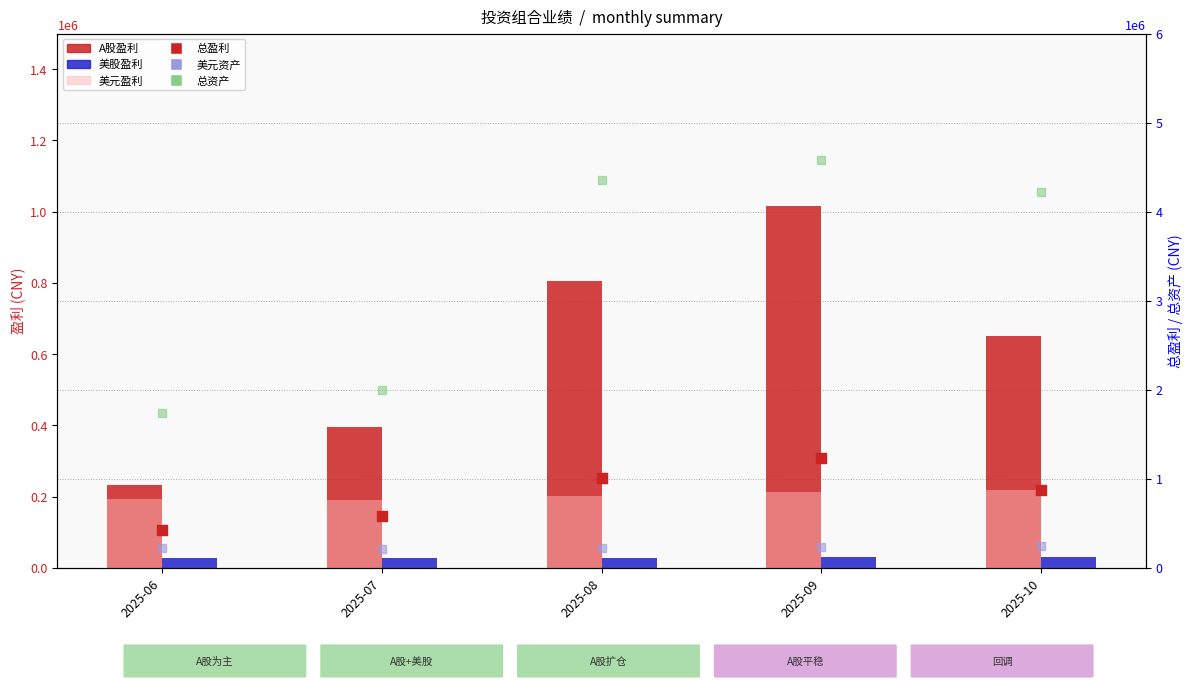

Which series reaches the minimum Y coordinate?

美股盈利